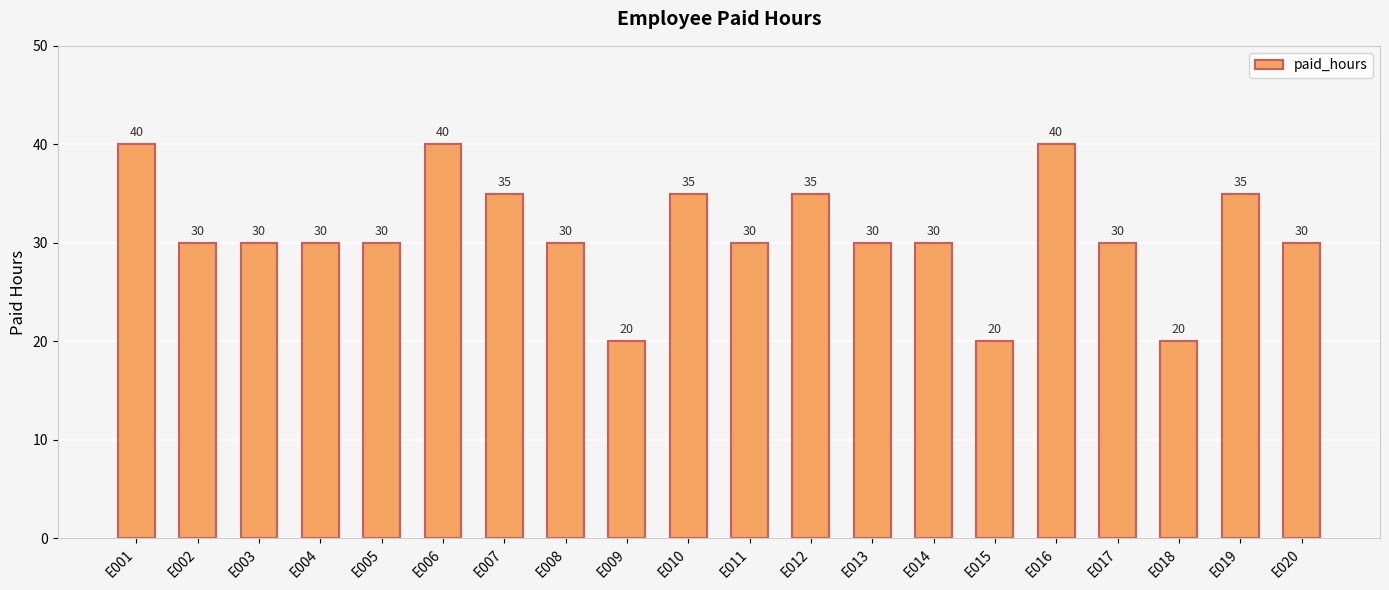

What is the maximum value shown in the chart?

40